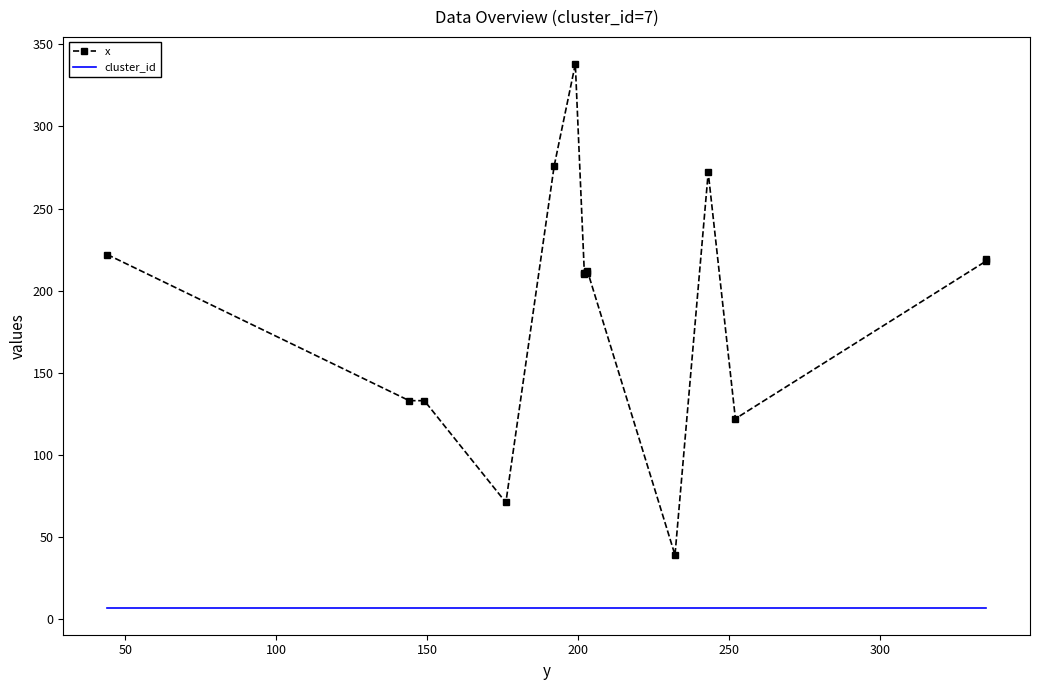

Reading left to right, extract all data points from this chart.

x: 222	133	133	71	276	338	210	211	211	212	39	272	122	218	219
cluster_id: 7	7	7	7	7	7	7	7	7	7	7	7	7	7	7